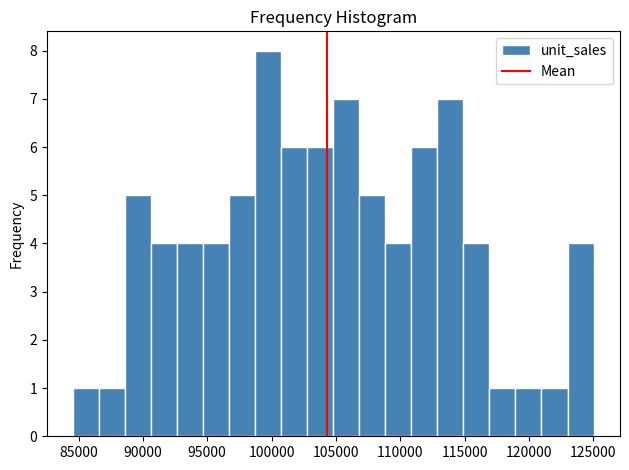

What is the height of the bar covering 88500 to 90500 on the x-axis? Neither the bar edges nor the heights are printed on the chart, so give them approximately, as read against the axes.

5